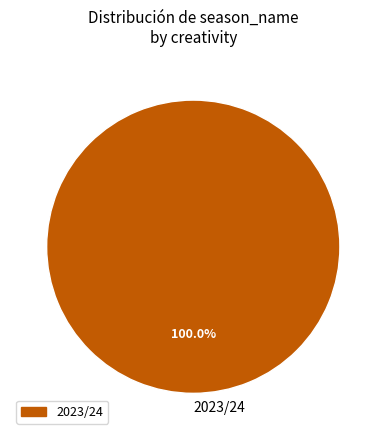

Is there a majority slice in this chart?

Yes